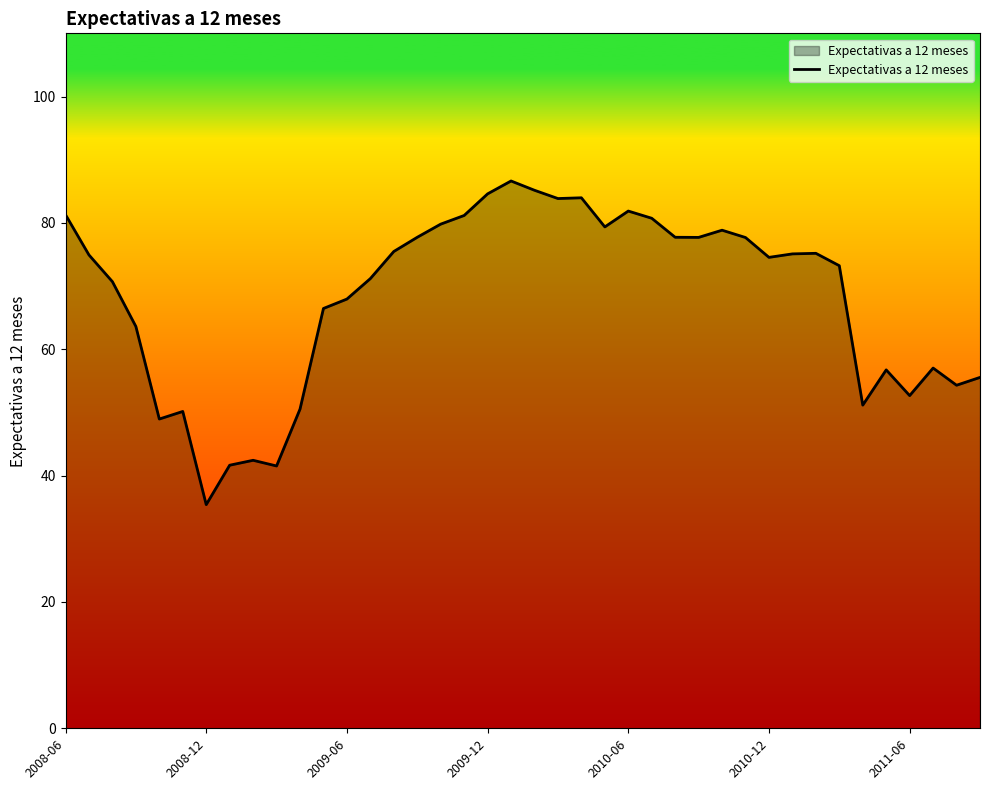

What is the greatest value displayed?

86.6